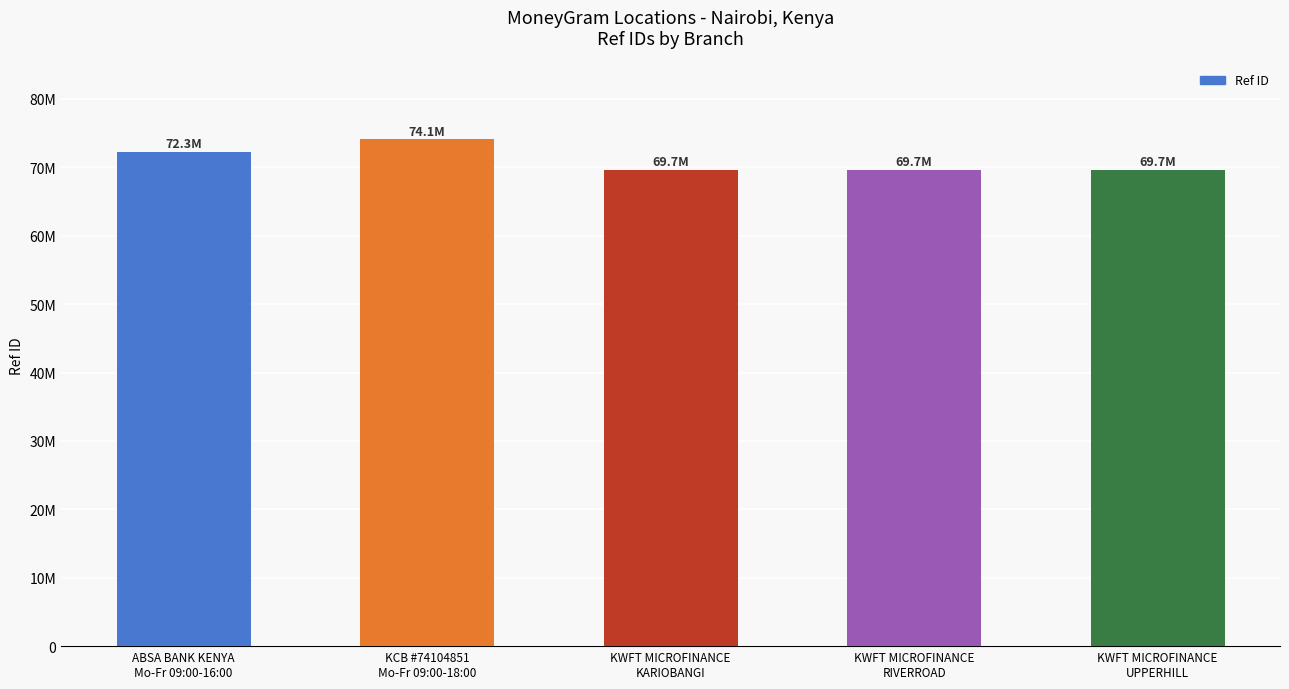

List the labels in order of value, largest first.

KCB #74104851
Mo-Fr 09:00-18:00, ABSA BANK KENYA
Mo-Fr 09:00-16:00, KWFT MICROFINANCE
UPPERHILL, KWFT MICROFINANCE
RIVERROAD, KWFT MICROFINANCE
KARIOBANGI